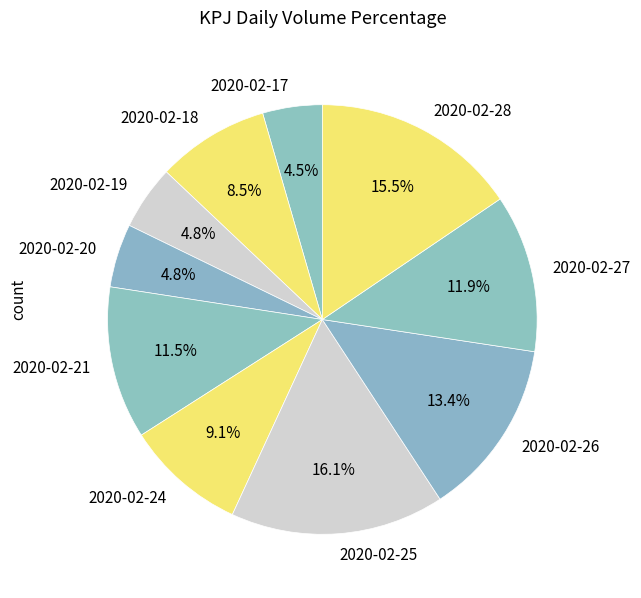

Which slice is the largest?

2020-02-25